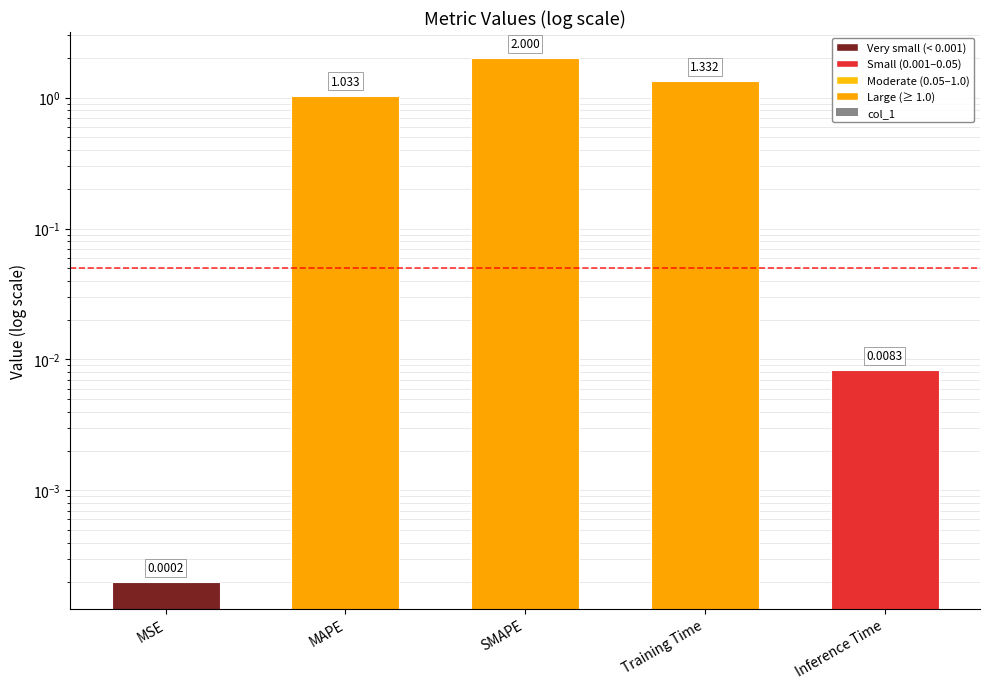

Is it true that the value at MSE is 0.0?

False